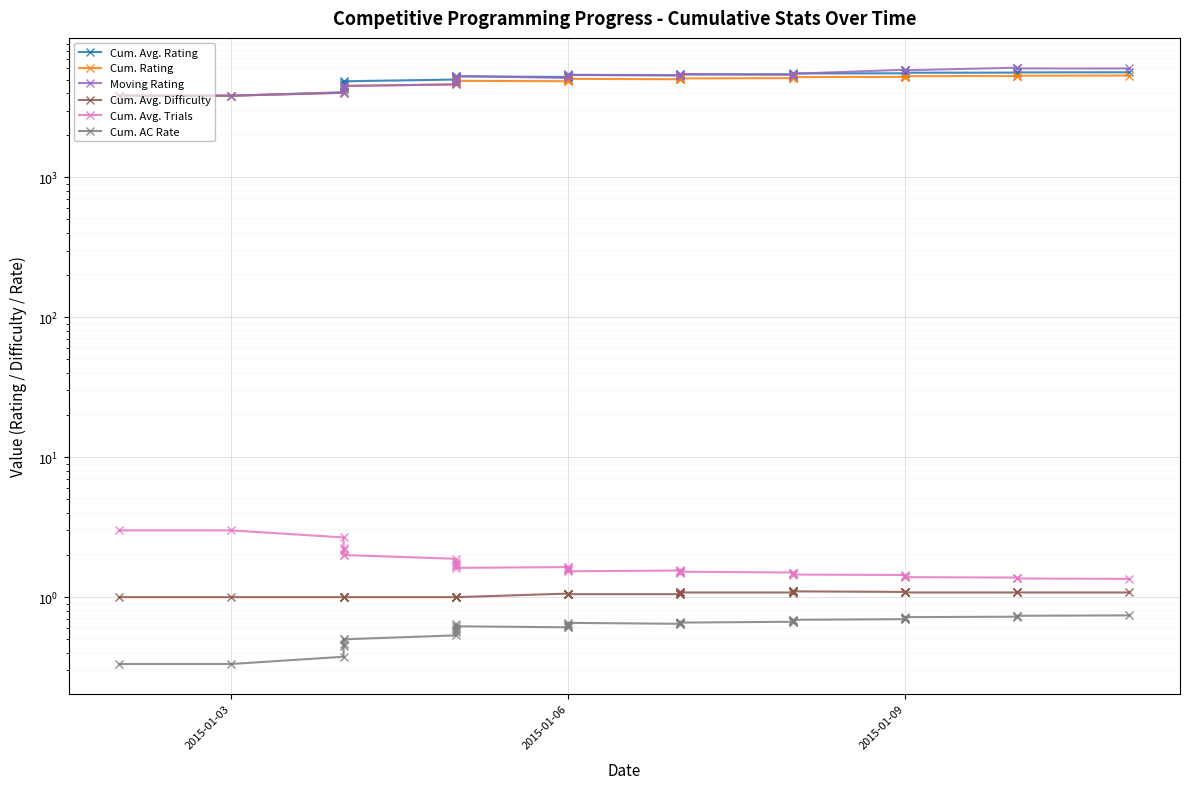

Rank the series by their maximum value, from highest to lowest.

Moving Rating, Cum. Avg. Rating, Cum. Rating, Cum. Avg. Trials, Cum. Avg. Difficulty, Cum. AC Rate